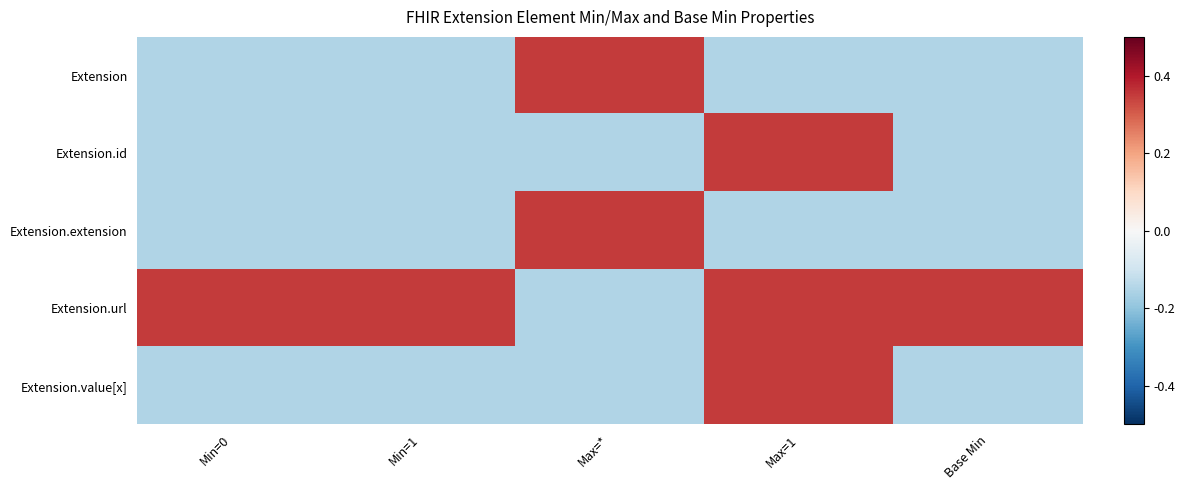

Reading right to left, extract all data points from this chart.

Extension: Base Min=-0.1	Max=1=-0.1	Max=*=0.3	Min=1=-0.1	Min=0=-0.1
Extension.id: Base Min=-0.1	Max=1=0.3	Max=*=-0.1	Min=1=-0.1	Min=0=-0.1
Extension.extension: Base Min=-0.1	Max=1=-0.1	Max=*=0.3	Min=1=-0.1	Min=0=-0.1
Extension.url: Base Min=0.3	Max=1=0.3	Max=*=-0.1	Min=1=0.3	Min=0=0.3
Extension.value[x]: Base Min=-0.1	Max=1=0.3	Max=*=-0.1	Min=1=-0.1	Min=0=-0.1